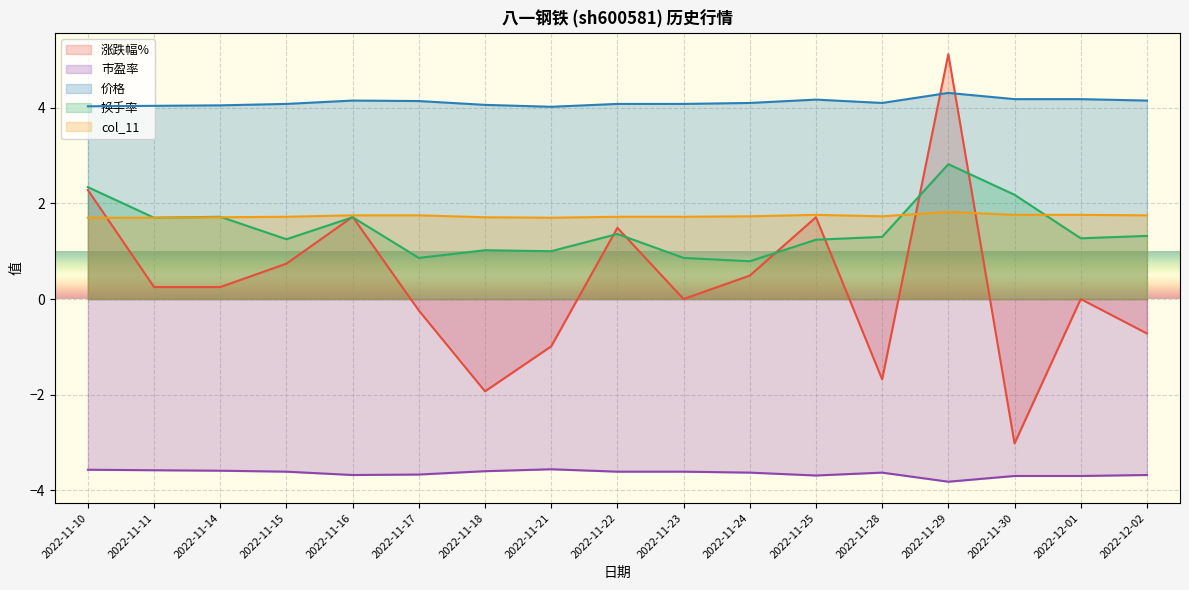

Read the 换手率 value at 2022-11-21.

1.0